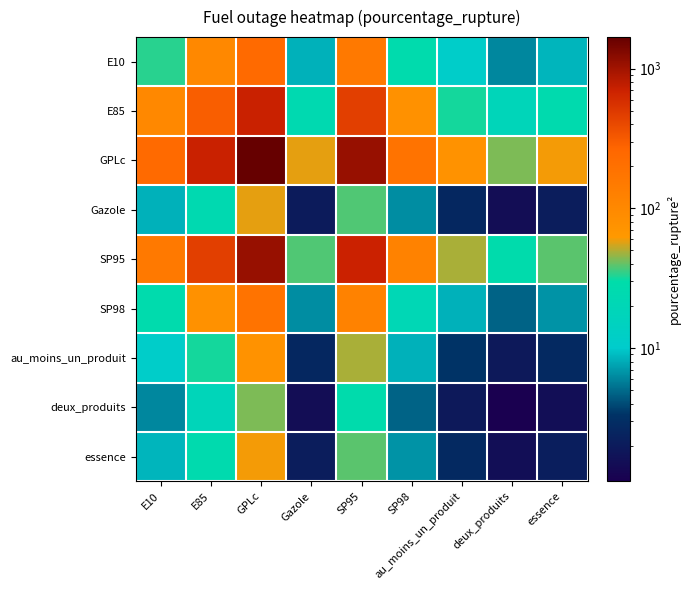

Reading left to right, what are all the values shown in this chart?

E10: E10=33.8	E85=100.9	GPLc=238.0	Gazole=8.3	SP95=153.7	SP98=26.3	au_moins_un_produit=10.7	deux_produits=6.1	essence=8.5
E85: E10=100.9	E85=301.7	GPLc=711.5	Gazole=24.7	SP95=459.4	SP98=78.5	au_moins_un_produit=32.0	deux_produits=18.2	essence=25.5
GPLc: E10=238.0	E85=711.5	GPLc=1677.7	Gazole=58.2	SP95=1083.4	SP98=185.1	au_moins_un_produit=75.4	deux_produits=43.0	essence=60.2
Gazole: E10=8.3	E85=24.7	GPLc=58.2	Gazole=2.0	SP95=37.6	SP98=6.4	au_moins_un_produit=2.6	deux_produits=1.5	essence=2.1
SP95: E10=153.7	E85=459.4	GPLc=1083.4	Gazole=37.6	SP95=699.6	SP98=119.6	au_moins_un_produit=48.7	deux_produits=27.8	essence=38.9
SP98: E10=26.3	E85=78.5	GPLc=185.1	Gazole=6.4	SP95=119.6	SP98=20.4	au_moins_un_produit=8.3	deux_produits=4.7	essence=6.6
au_moins_un_produit: E10=10.7	E85=32.0	GPLc=75.4	Gazole=2.6	SP95=48.7	SP98=8.3	au_moins_un_produit=3.4	deux_produits=1.9	essence=2.7
deux_produits: E10=6.1	E85=18.2	GPLc=43.0	Gazole=1.5	SP95=27.8	SP98=4.7	au_moins_un_produit=1.9	deux_produits=1.1	essence=1.5
essence: E10=8.5	E85=25.5	GPLc=60.2	Gazole=2.1	SP95=38.9	SP98=6.6	au_moins_un_produit=2.7	deux_produits=1.5	essence=2.2